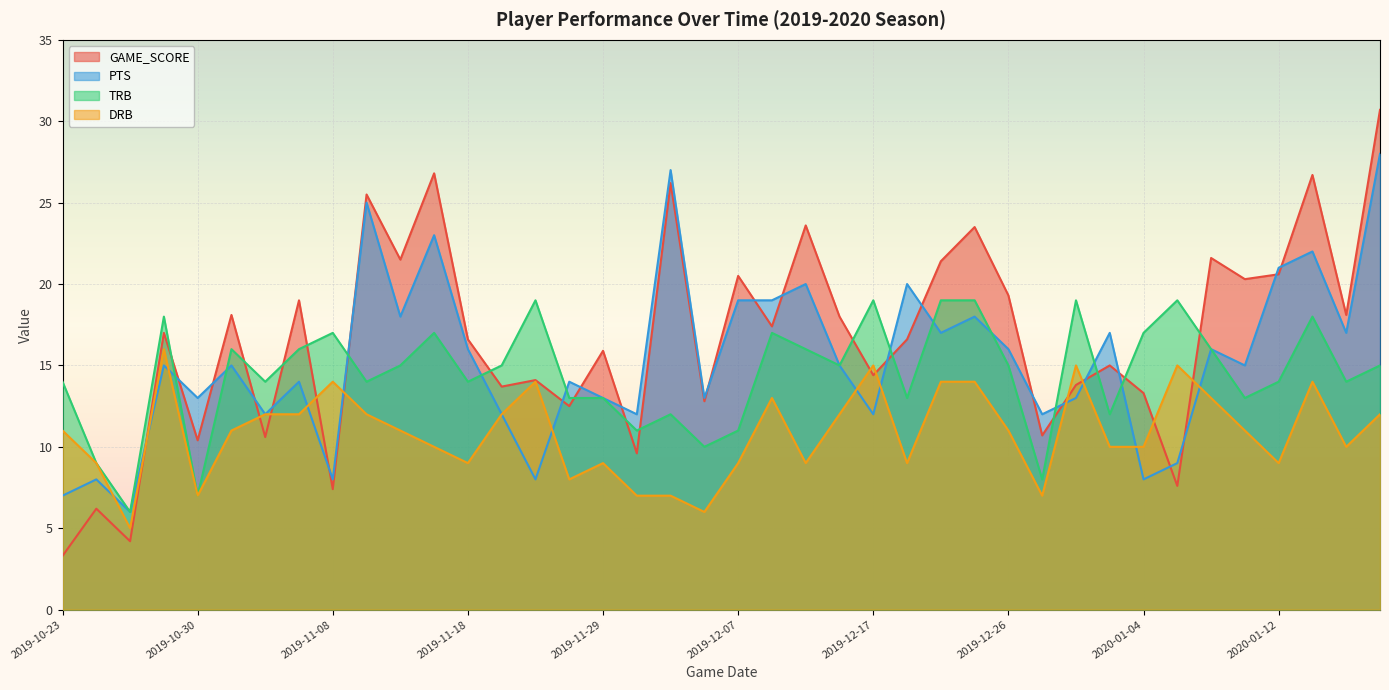

At which category does PTS reach its first local peak?

2019-10-25